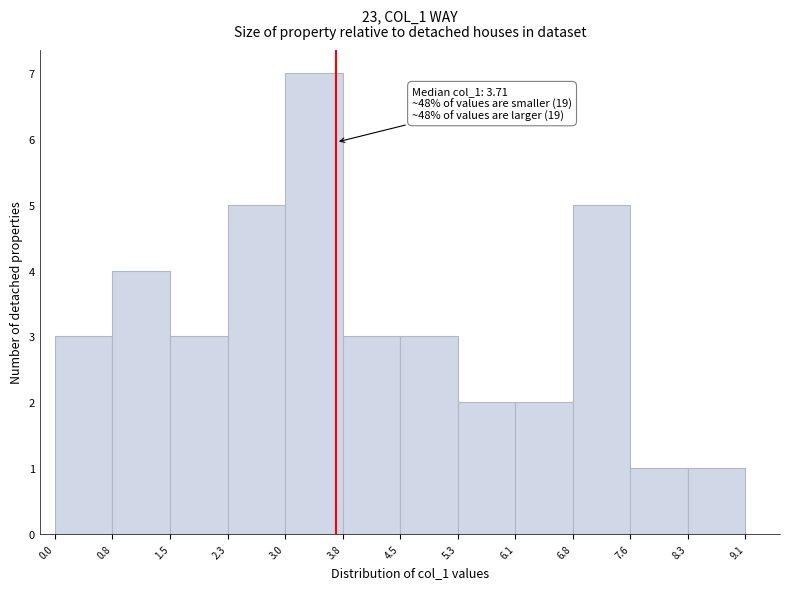

Over which range of the x-axis is the bar tallest?

3.0 to 3.8